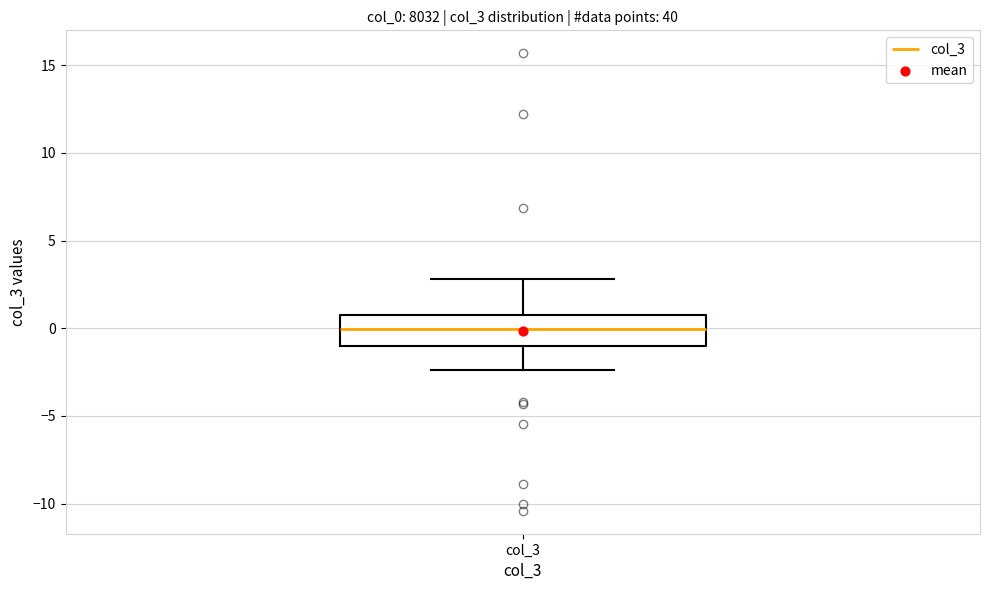

Where does the lower whisker of the box for col_3 end on the y-axis? The values are not printed on the chart, so give them approximately, as read against the axis.

-2.5